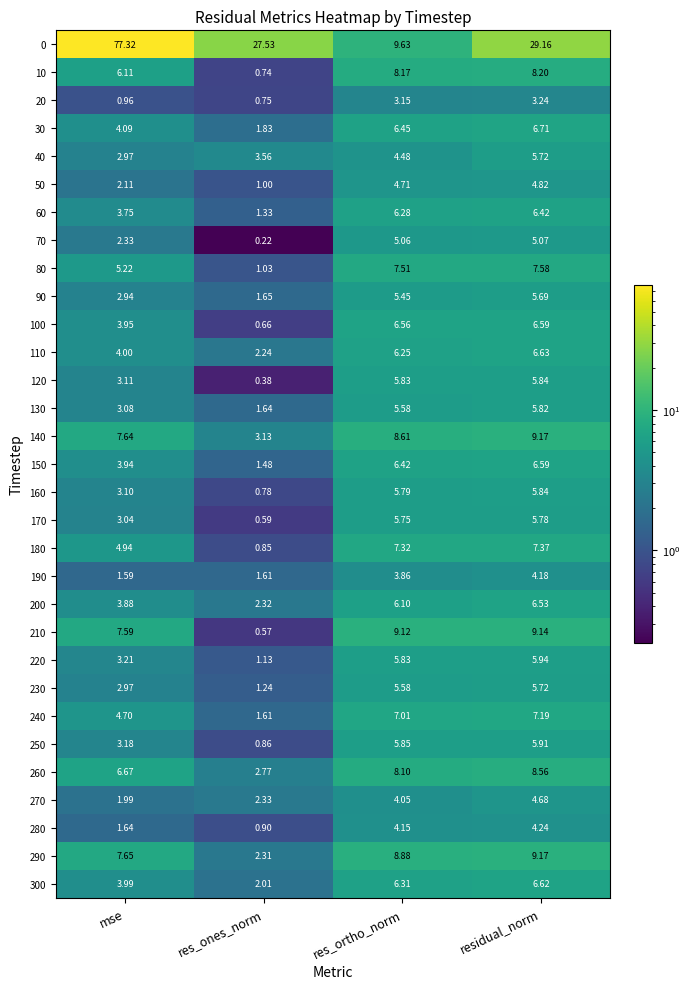

Count the number of data series in this chart.

31